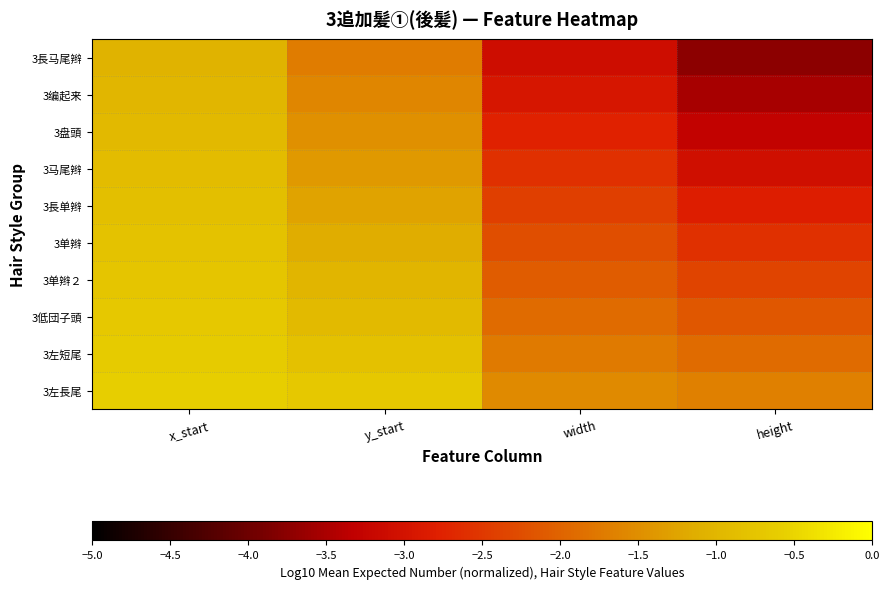

Reading right to left, extract all data points from this chart.

3長马尾辫: height=-3.7	width=-3.1	y_start=-1.7	x_start=-1.1
3编起来: height=-3.5	width=-2.9	y_start=-1.6	x_start=-1.0
3盘頭: height=-3.3	width=-2.8	y_start=-1.5	x_start=-1.0
3马尾辫: height=-3.1	width=-2.6	y_start=-1.4	x_start=-0.9
3長单辫: height=-2.8	width=-2.4	y_start=-1.3	x_start=-0.8
3单辫: height=-2.6	width=-2.2	y_start=-1.1	x_start=-0.8
3单辫２: height=-2.4	width=-2.1	y_start=-1.0	x_start=-0.7
3低団子頭: height=-2.1	width=-1.9	y_start=-0.9	x_start=-0.7
3左短尾: height=-1.9	width=-1.7	y_start=-0.8	x_start=-0.6
3左長尾: height=-1.7	width=-1.6	y_start=-0.7	x_start=-0.6